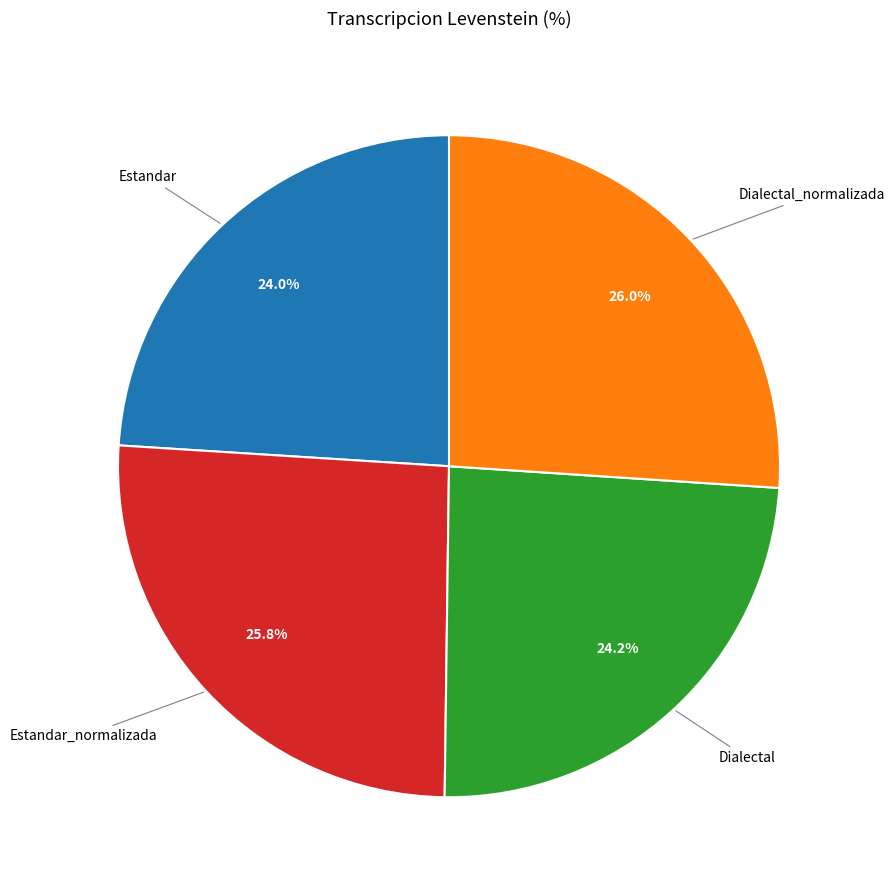

Does any single category account for the majority?

No